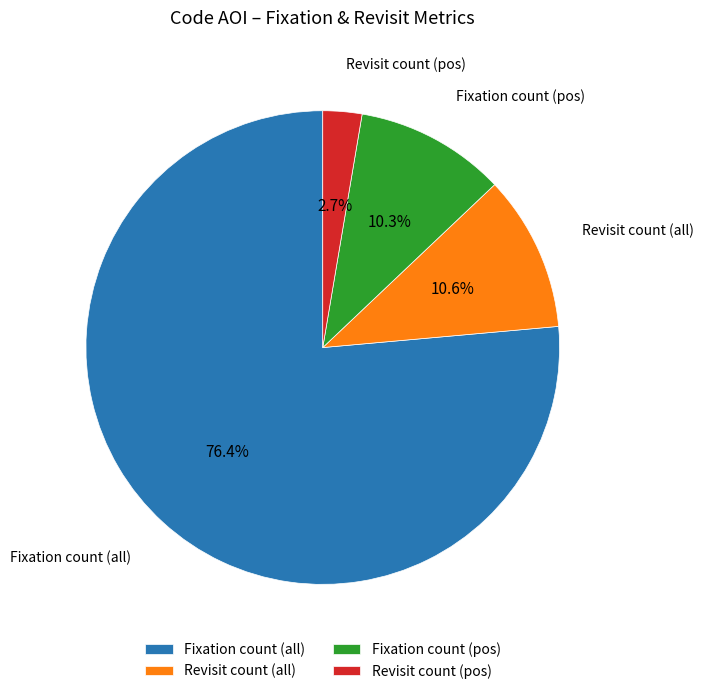

Do Revisit count (all) and Fixation count (pos) together represent more than half of the pie?

No